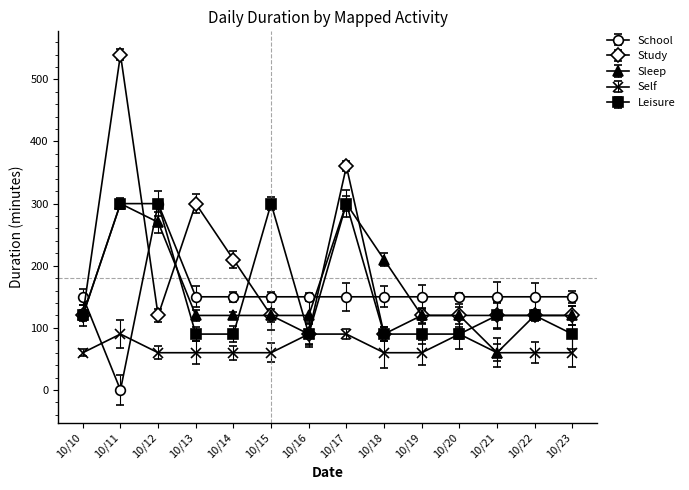

What are all the series names shown in the legend?

School, Study, Sleep, Self, Leisure